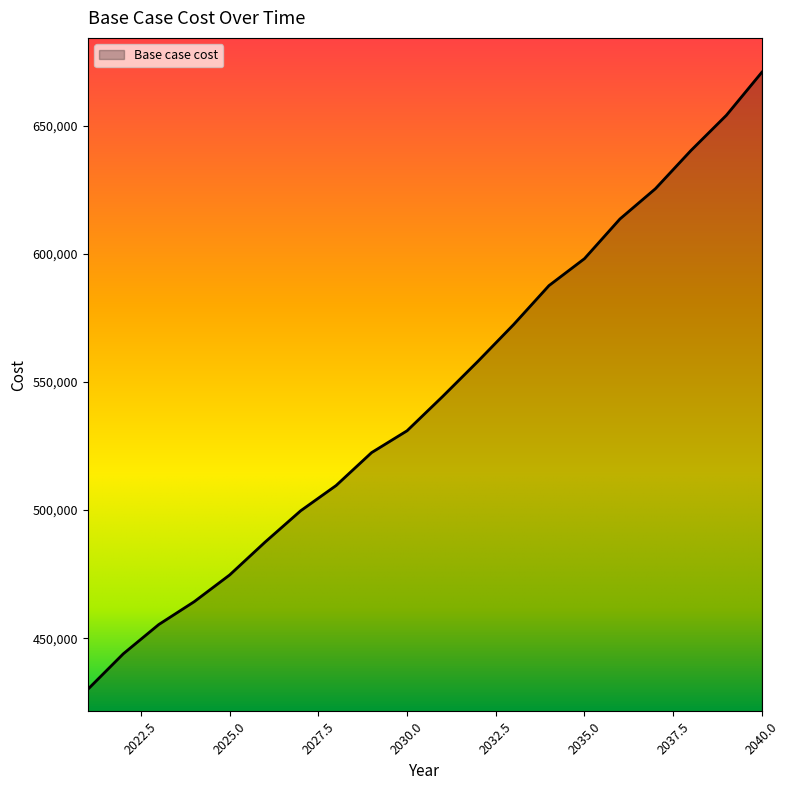

What is the greatest value displayed?

670799.1